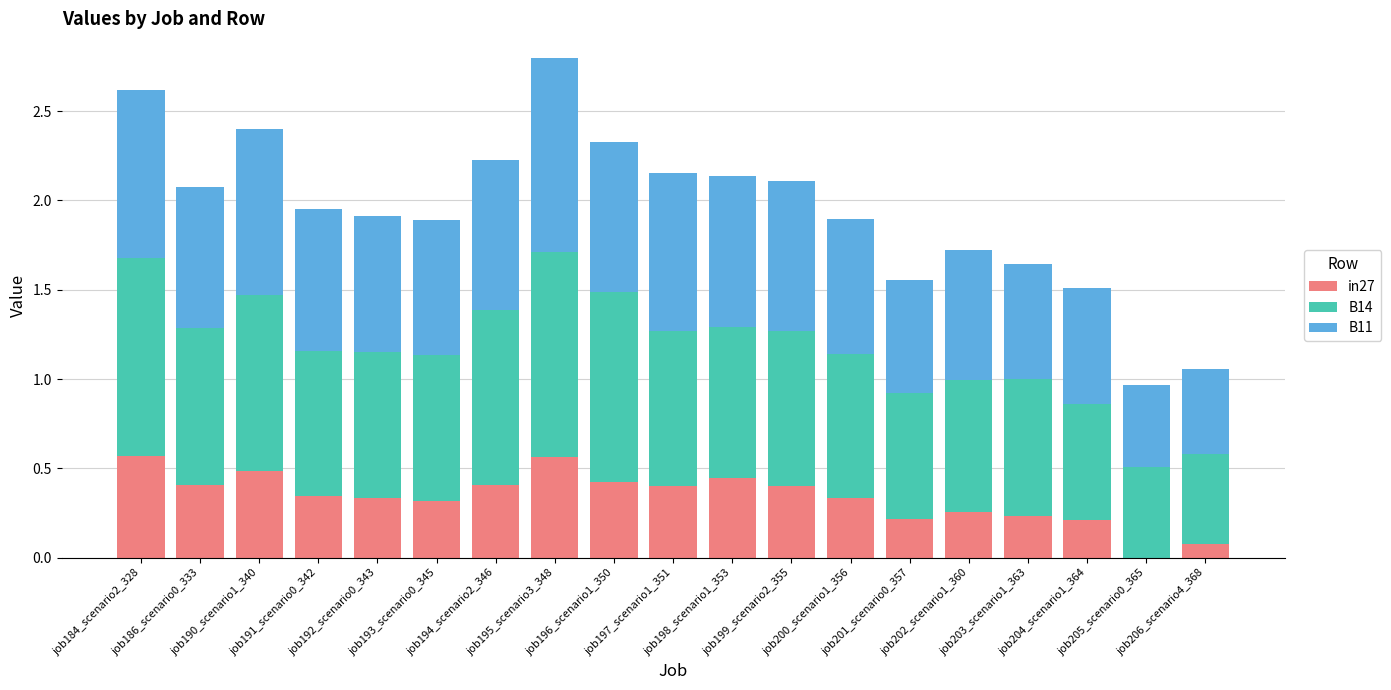

Is it true that B11 equals 1.4 at job190_scenario1_340?

False